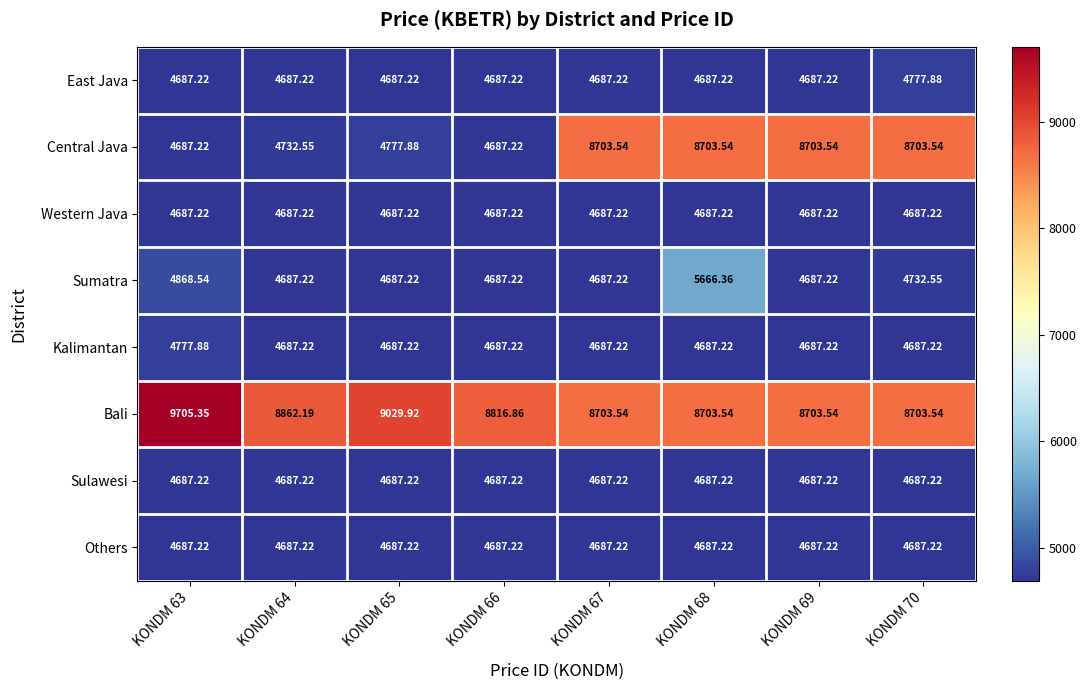

Which series has the largest total across all categories?

Bali